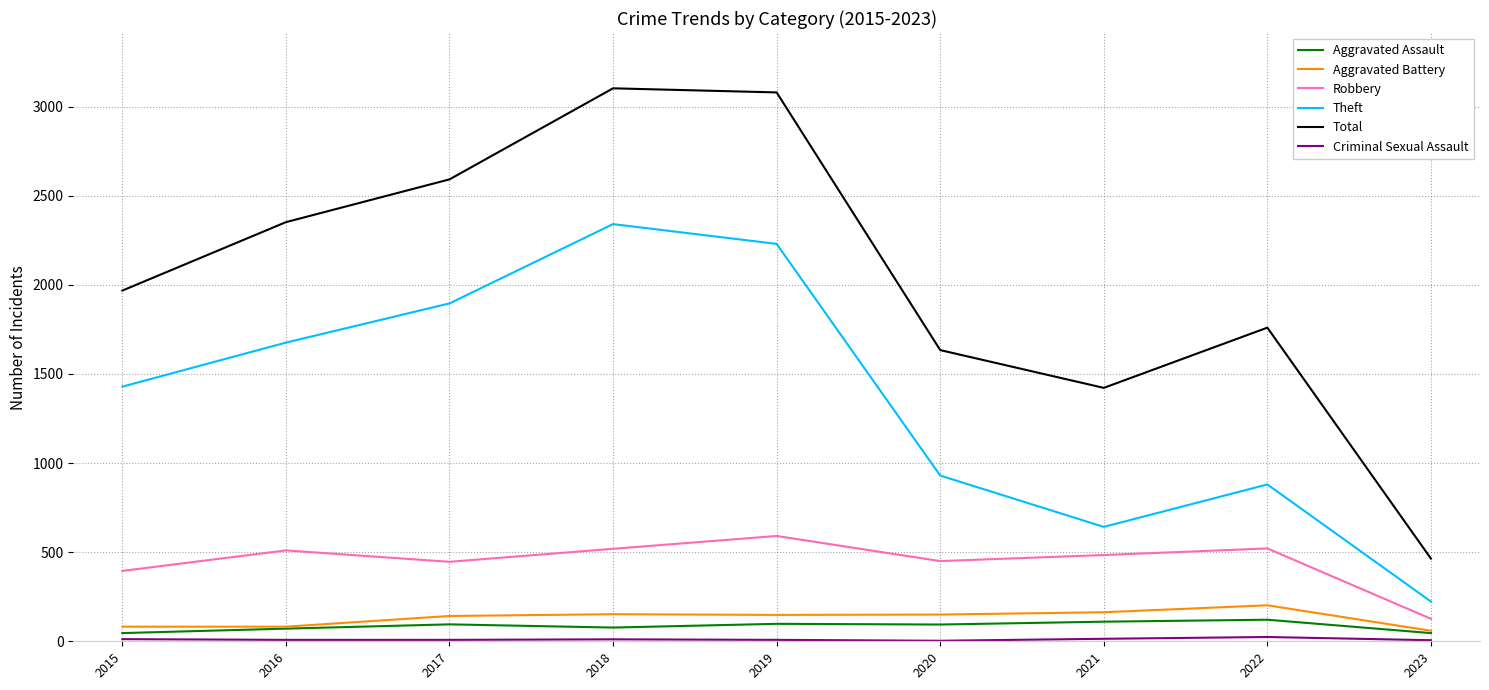

What is the greatest value displayed?

3103